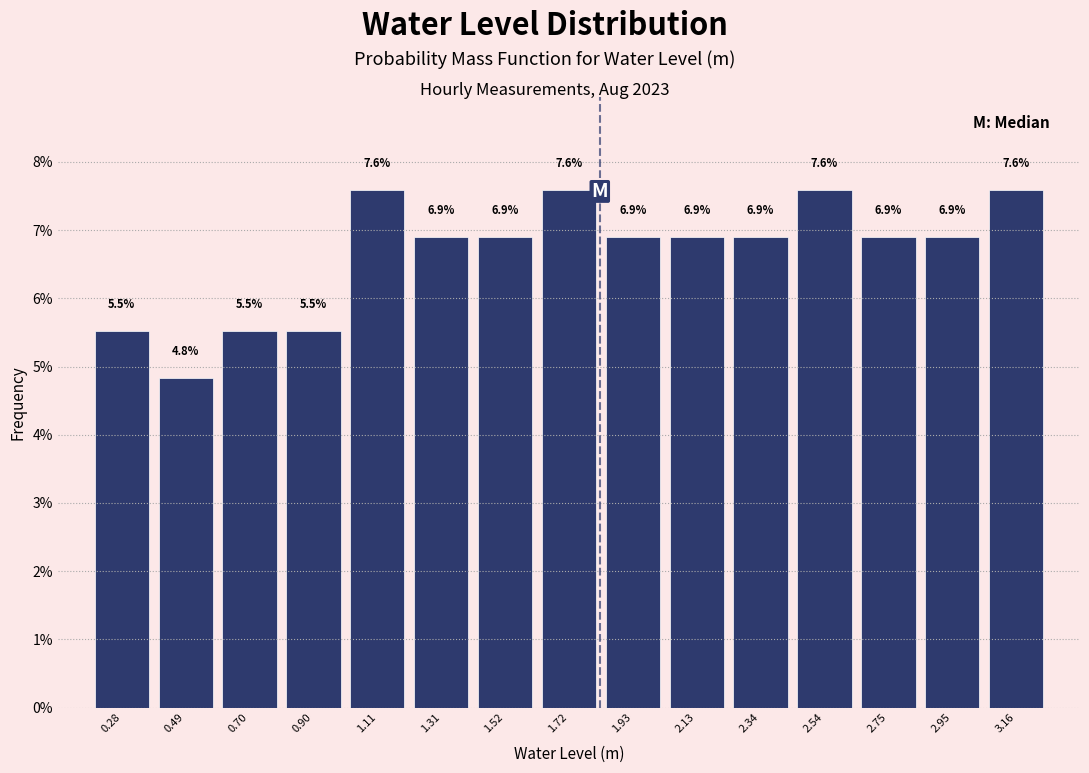

What is the height of the bar covering 1.40 to 1.60 on the x-axis? The bar edges are not printed on the chart, so give them approximately, as read against the axis.

6.9